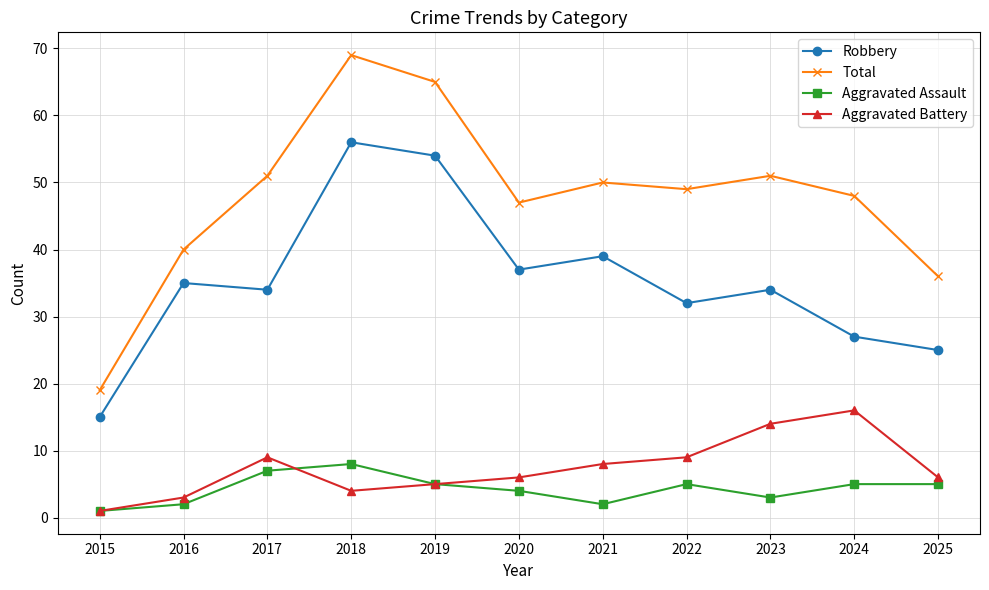

At how many categories does at least one series exceed 54?

2